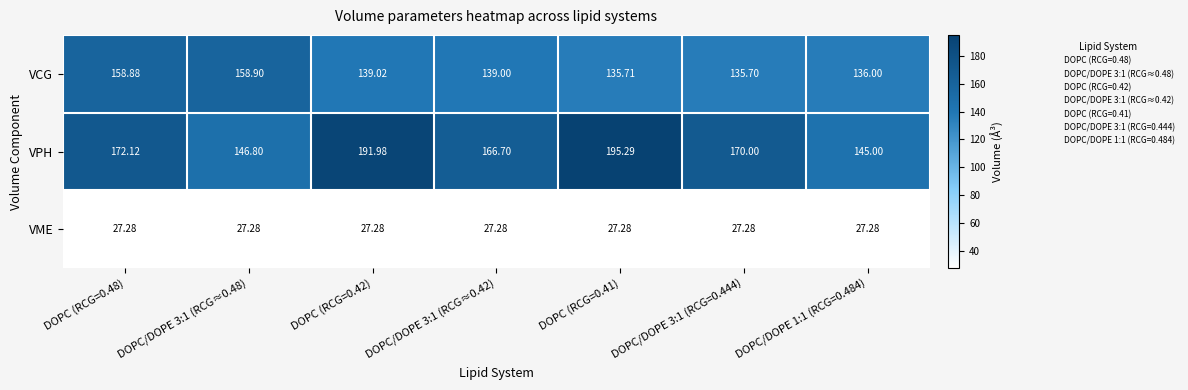

Rank the series by their maximum value, from lowest to highest.

VME, VCG, VPH